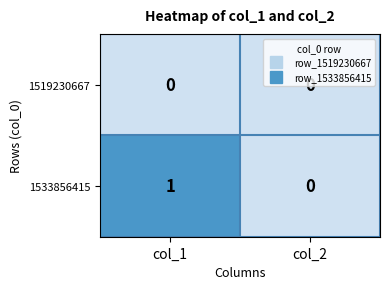

At which category is the sum across all series the highest?

col_1